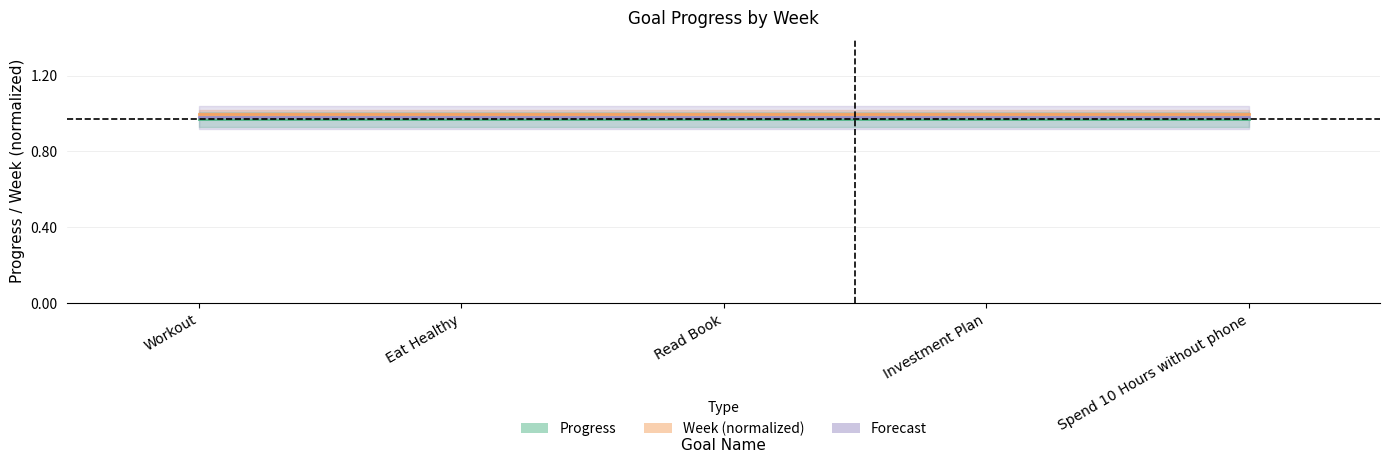

What is the total value across all series at Investment Plan?

3.0